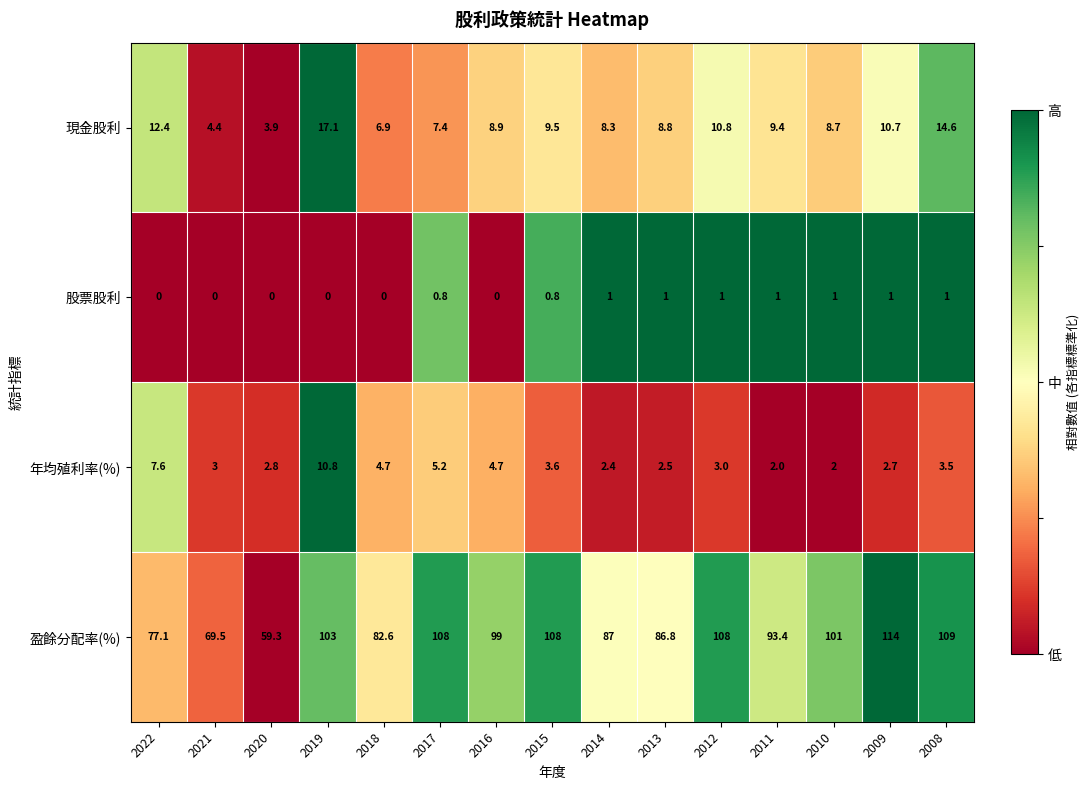

Rank the series by their maximum value, from lowest to highest.

股票股利, 年均殖利率(%), 現金股利, 盈餘分配率(%)